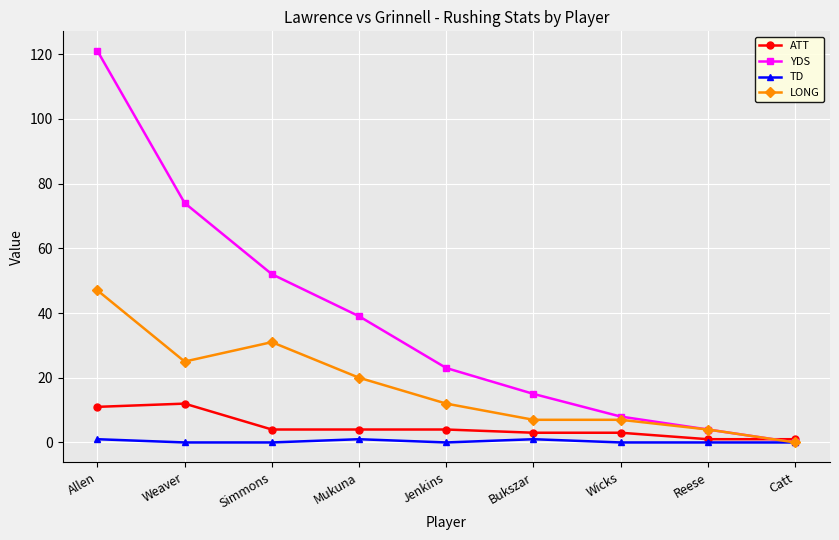

How many data points does each series have?

9